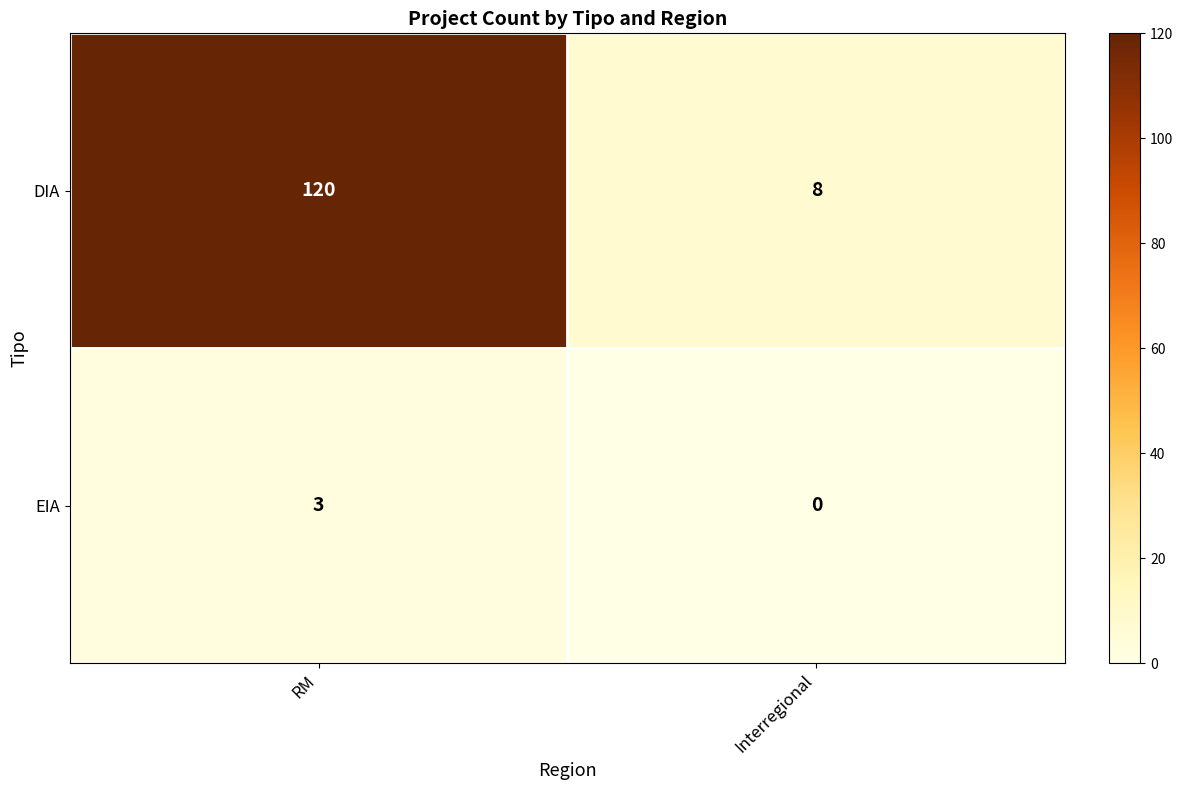

The EIA series shows 4 at RM. True or false?

False